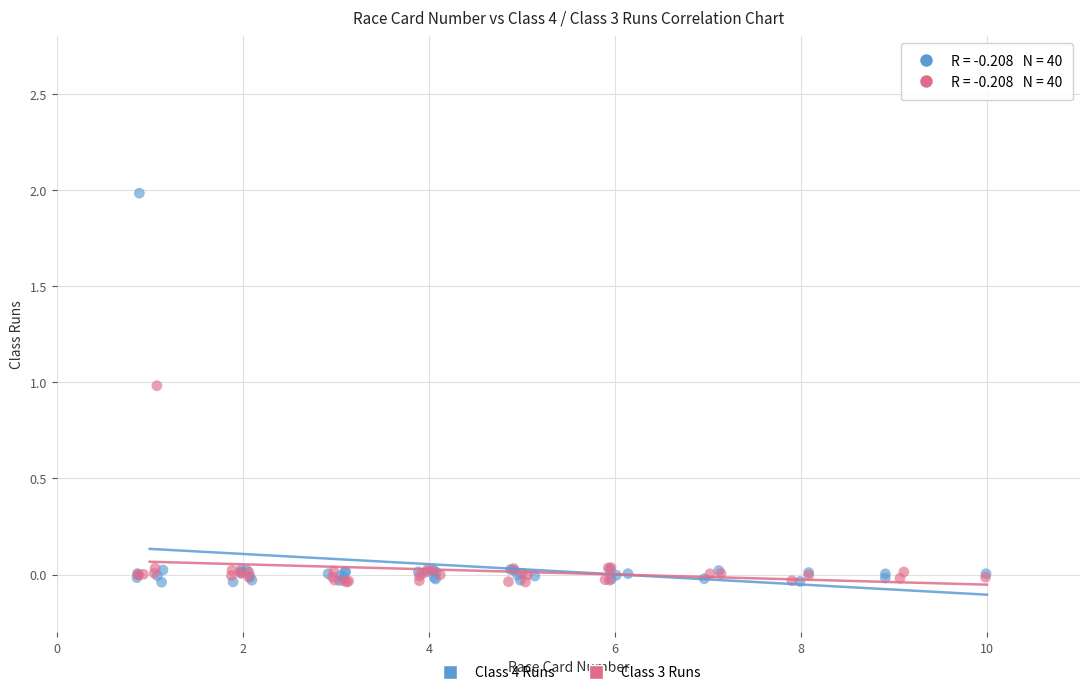

Which series contains the highest Y value?

Class 4 Runs